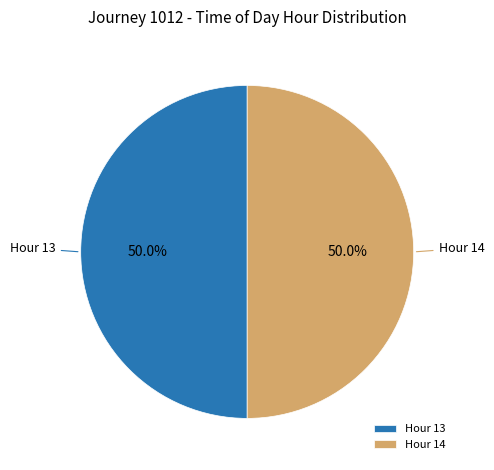

What is the total percentage of Hour 13 and Hour 14?

100.0%